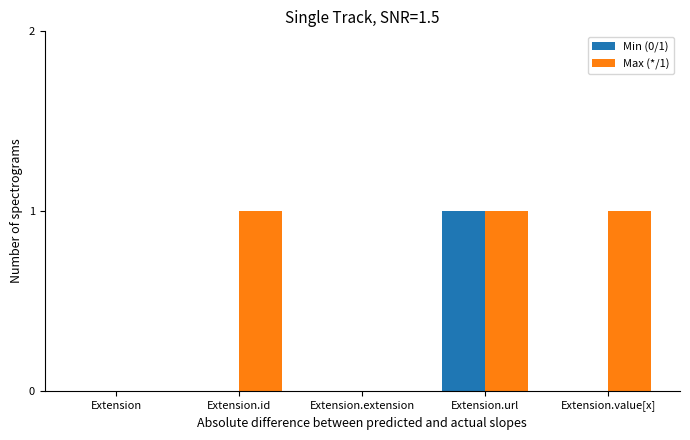

True or false: Min (0/1) has a value of 0 at Extension.

True